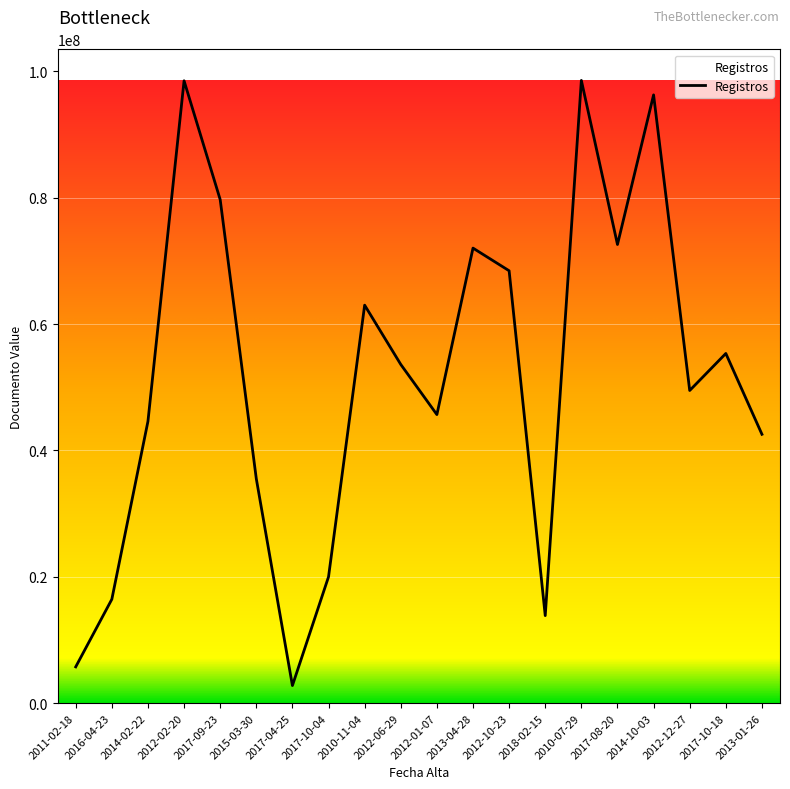

Is this an area chart (filled region under the line)?

No